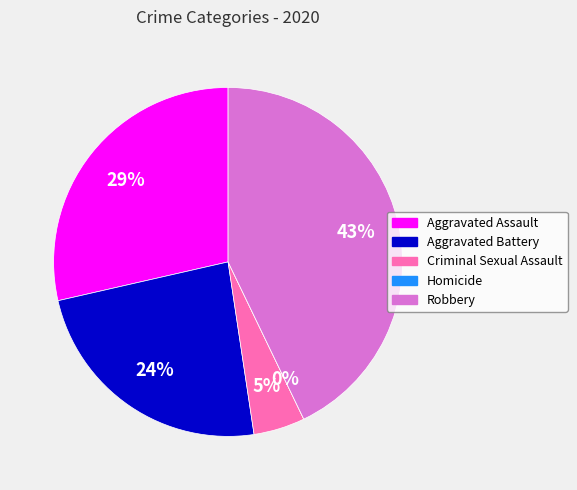

Combined, what portion of the pie is Robbery and Aggravated Assault?

71.4%